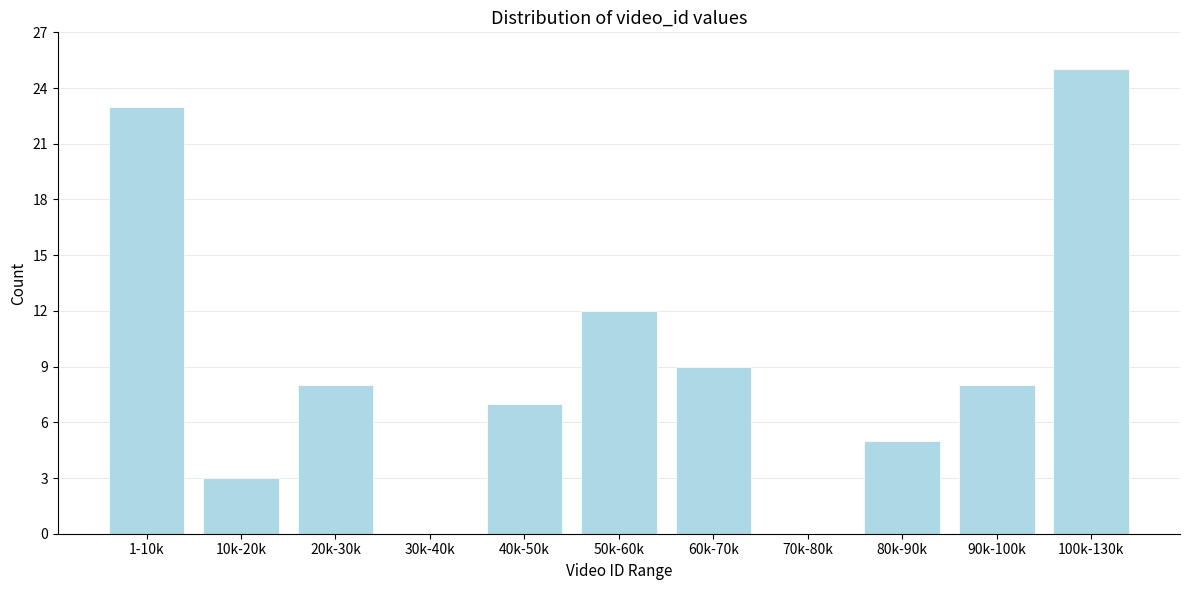

Reading left to right, what are all the values shown in this chart?

1-10k=23	10k-20k=3	20k-30k=8	30k-40k=0	40k-50k=7	50k-60k=12	60k-70k=9	70k-80k=0	80k-90k=5	90k-100k=8	100k-130k=25